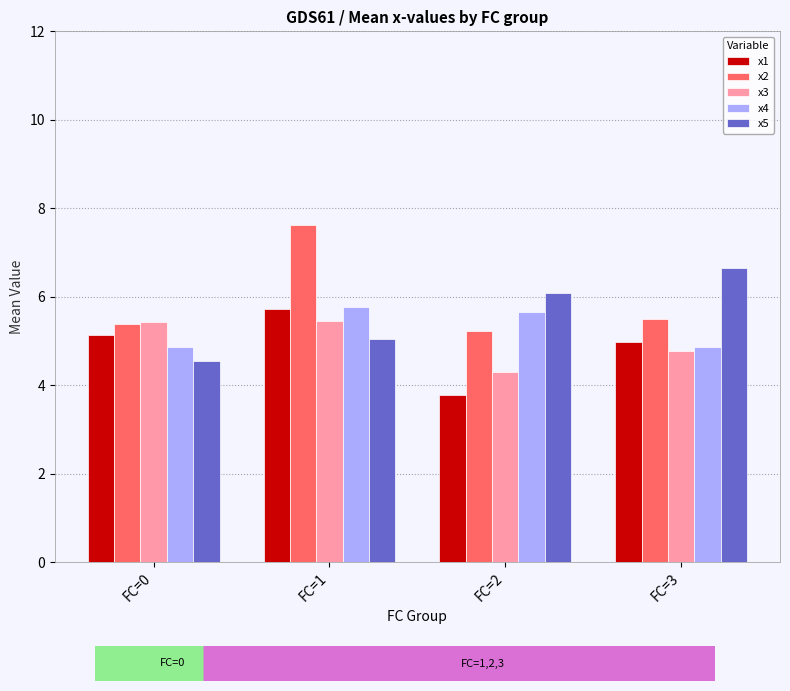

What is the spread (max minus min) of values at FC=3?

1.9